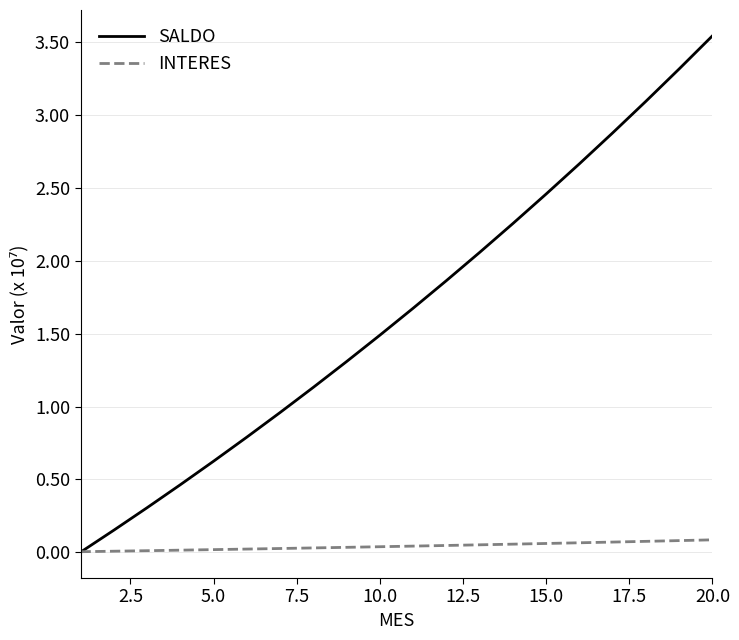

Which series has the largest total across all categories?

SALDO